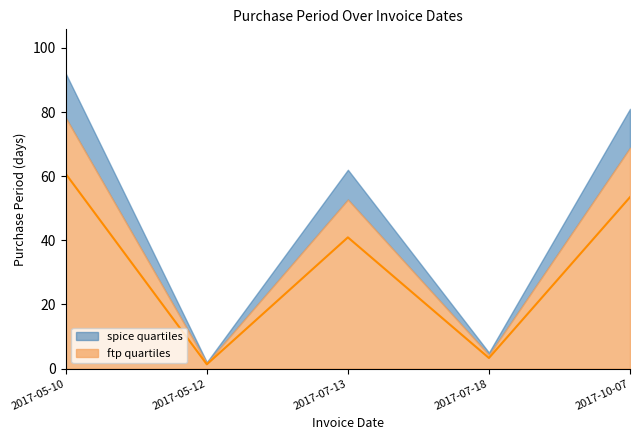

Which has a higher value, 2017-05-10 or 2017-07-13?

2017-05-10